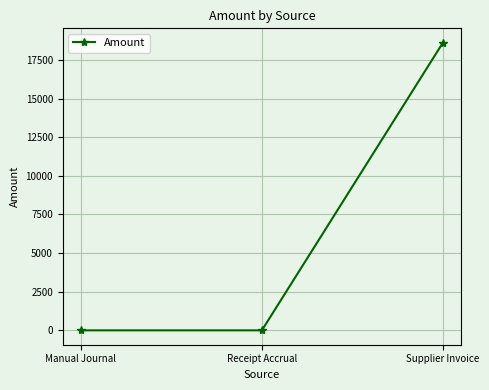

What is the sum of the values at Supplier Invoice and Receipt Accrual?

18614.2